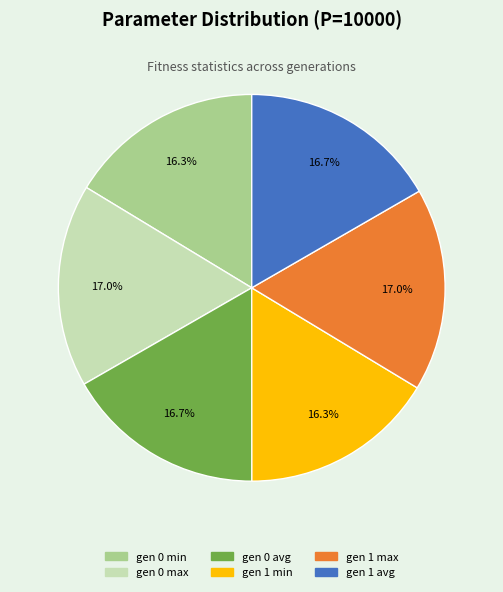

To the nearest percent, what portion does gen 0 avg represent?

17%